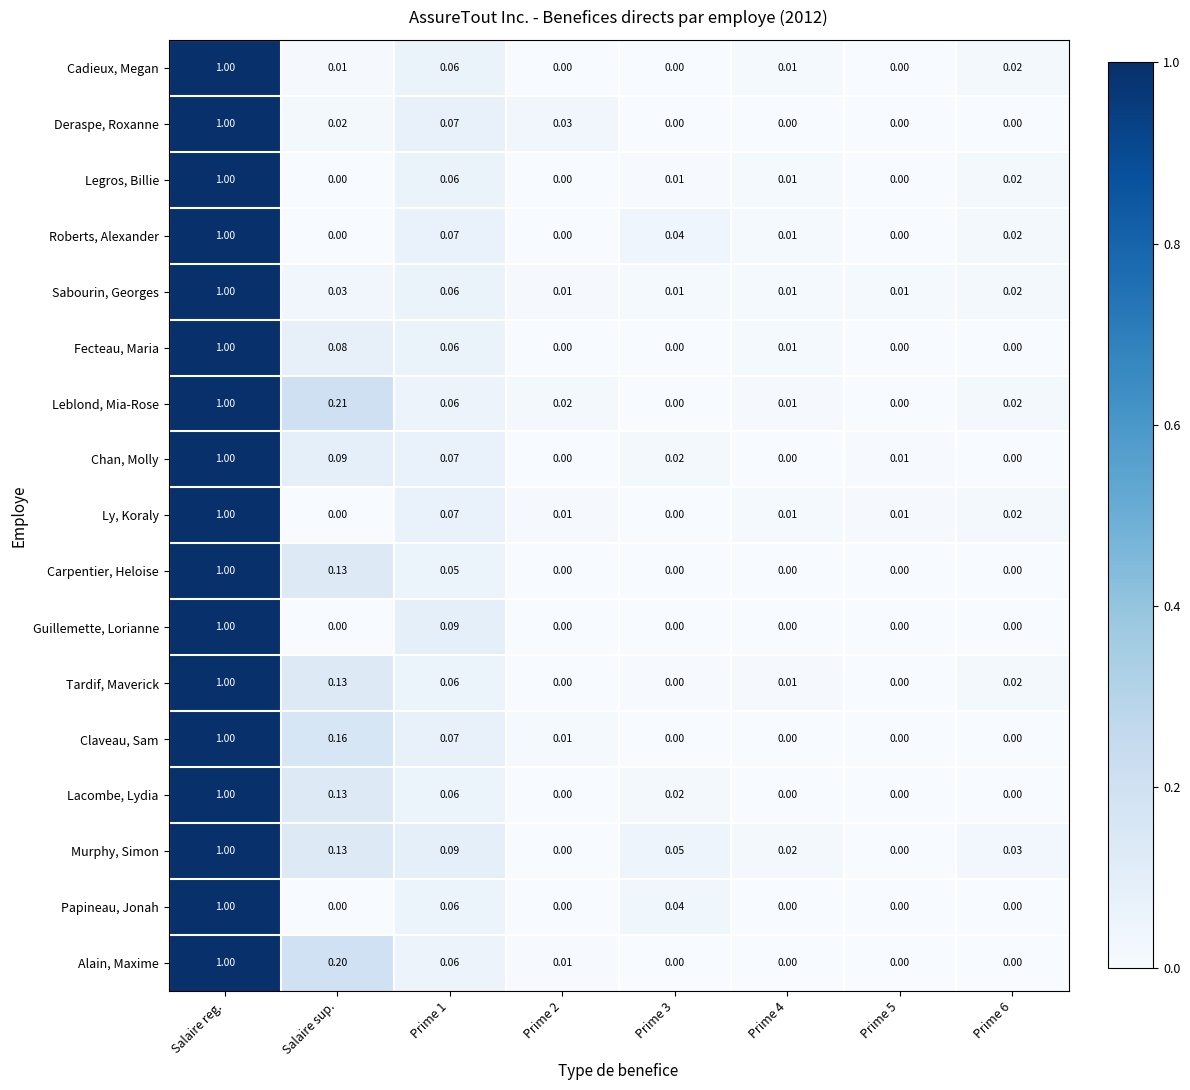

Between Prime 2 and Prime 5, which series saw the biggest shift?

Deraspe, Roxanne